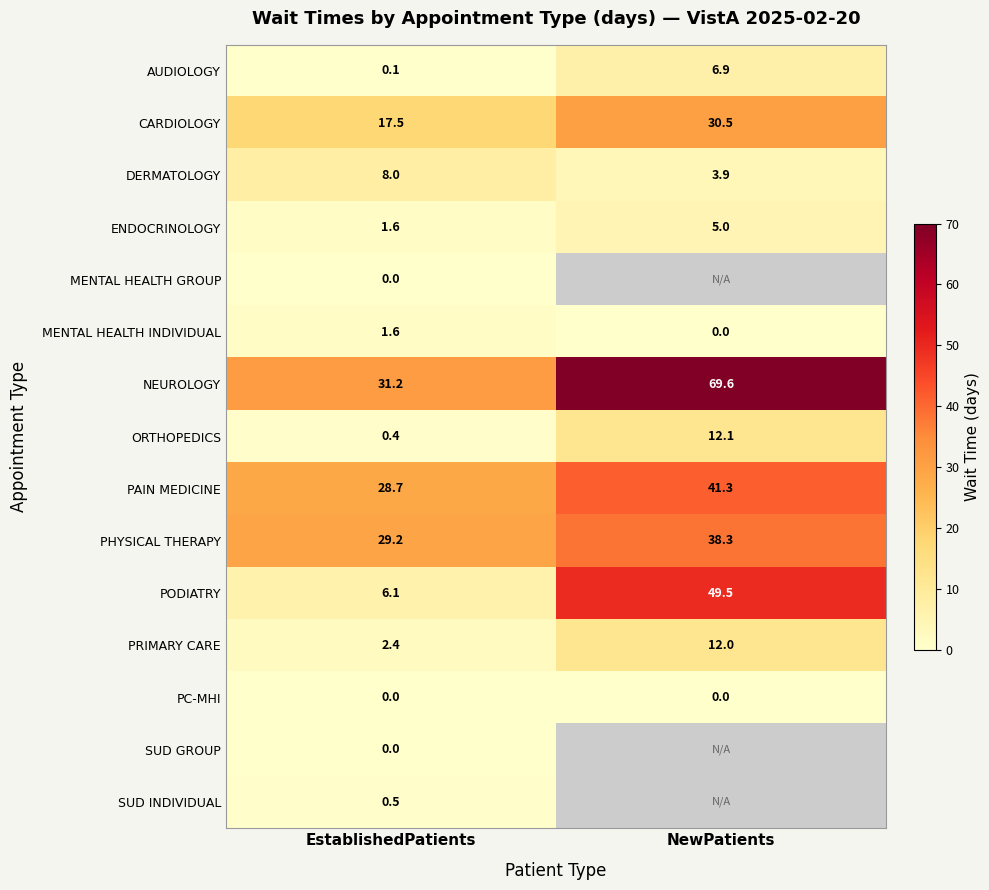

What is the spread (max minus min) of values at EstablishedPatients?

31.2